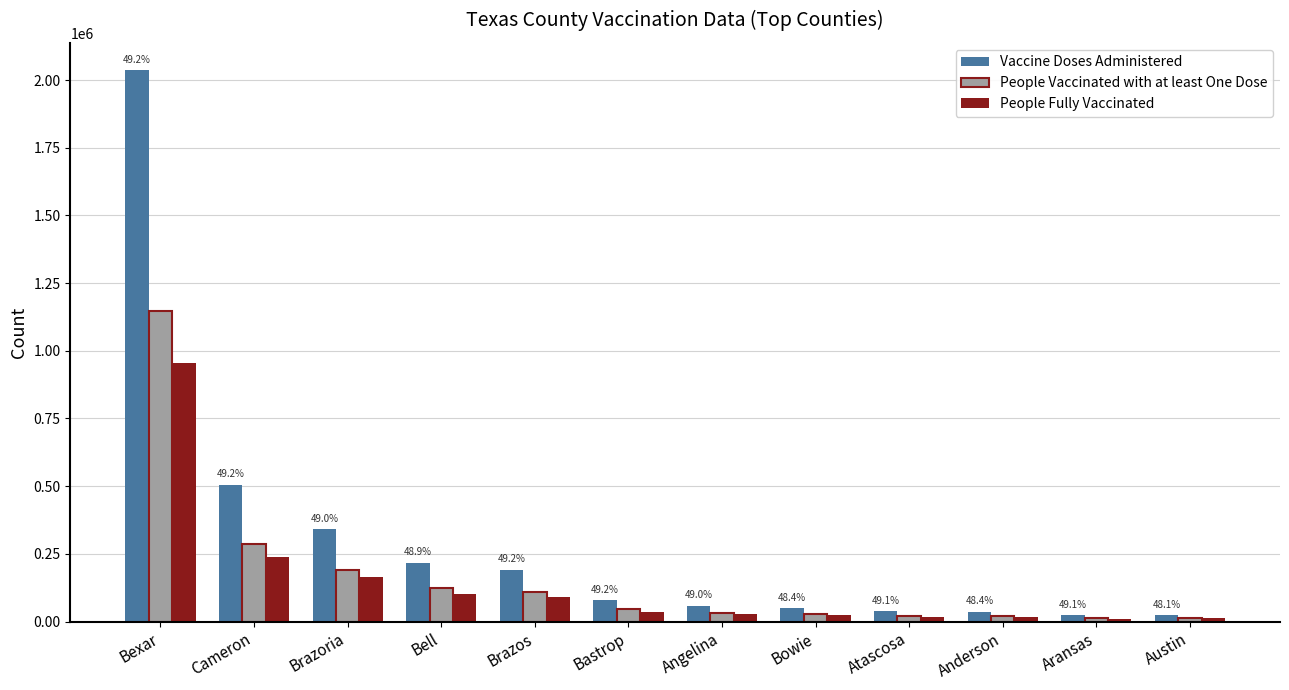

Count the number of categories in the chart.

12